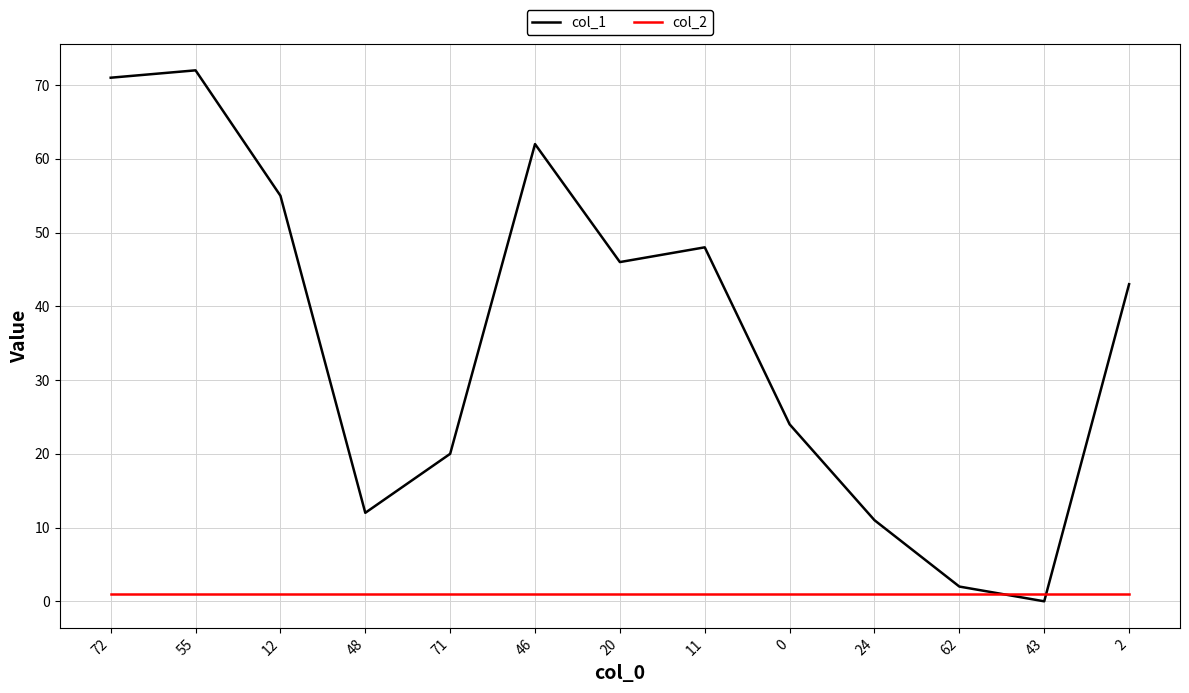

Where do col_1 and col_2 first cross each other?

62 and 43